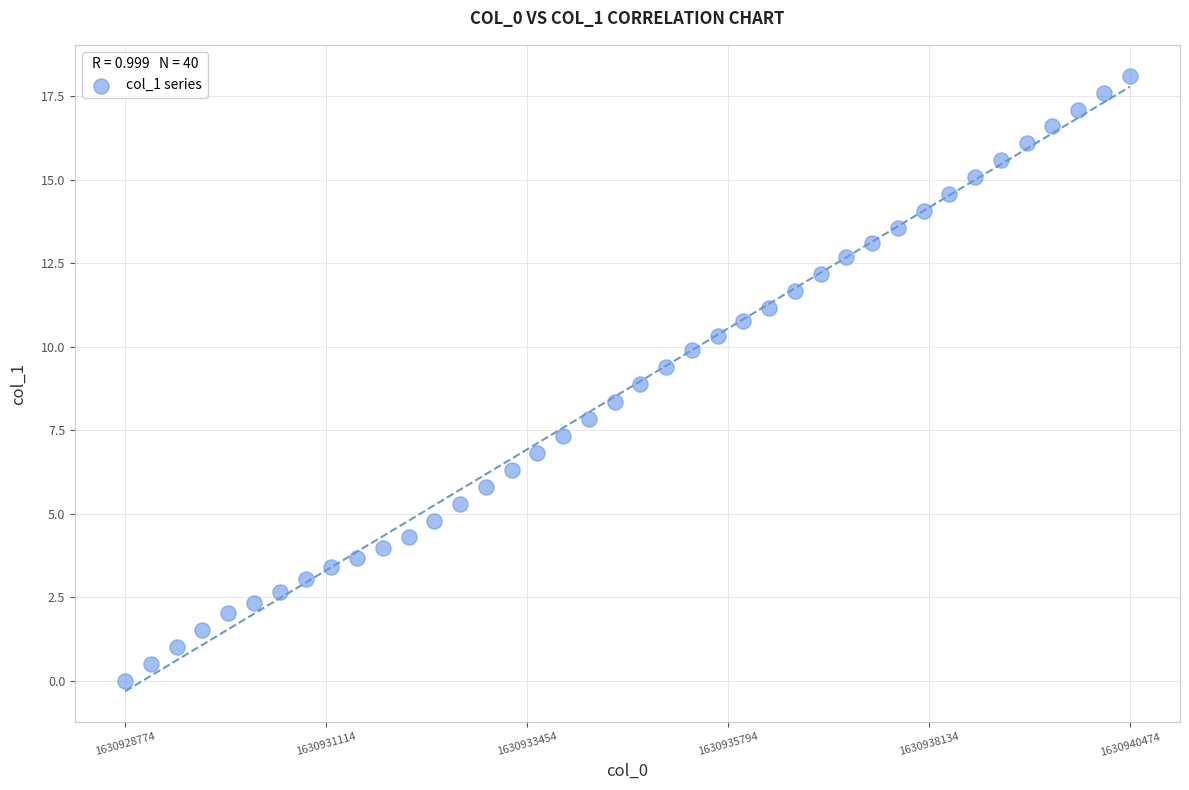

What is the range of Y values (max minus min)?

18.1